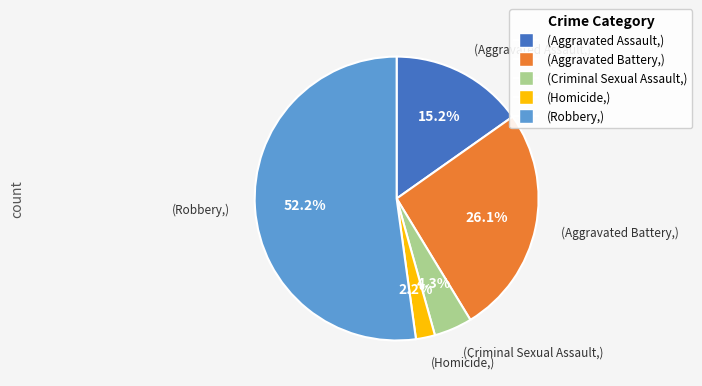

Approximately how many times larger is the value at (Robbery,) compared to (Aggravated Assault,)?

3.4